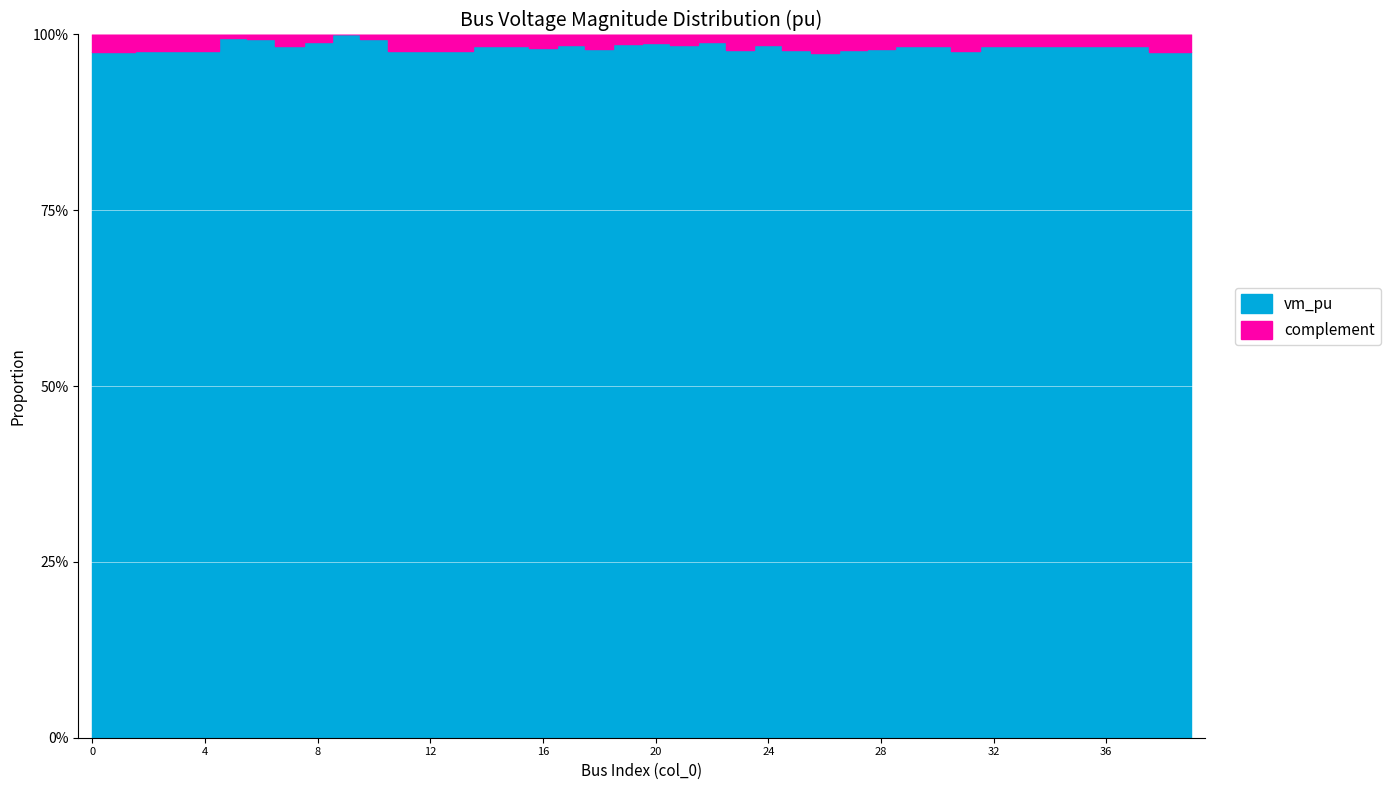

How many series are shown in this chart?

2